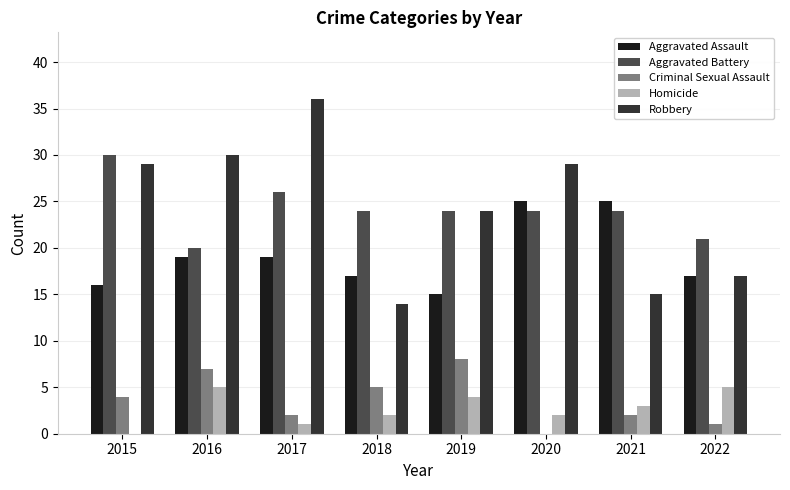

What is the total value across all series at 2018?

62